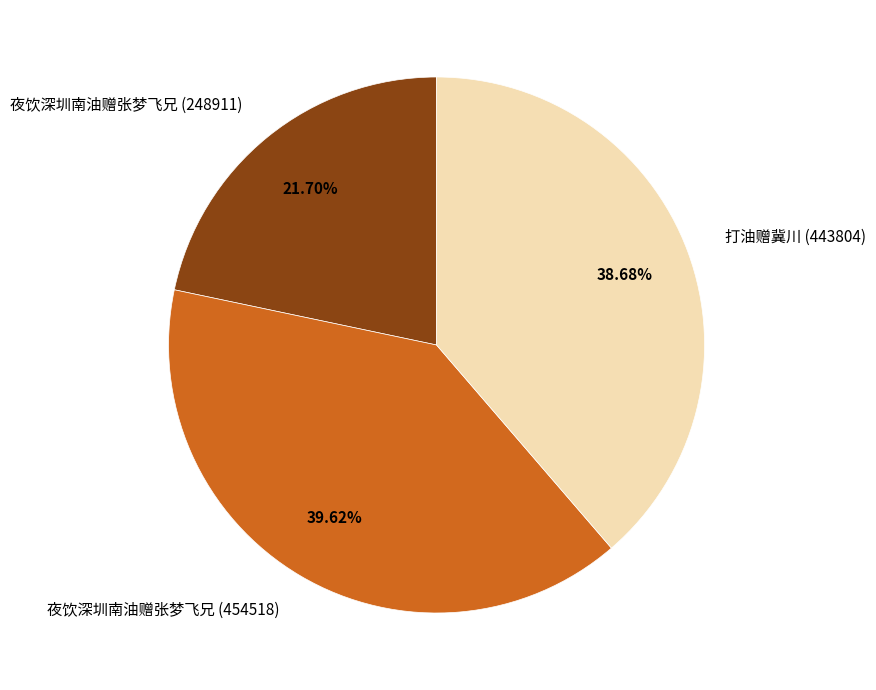

Which has a higher value, 夜饮深圳南油赠张梦飞兄 (248911) or 夜饮深圳南油赠张梦飞兄 (454518)?

夜饮深圳南油赠张梦飞兄 (454518)